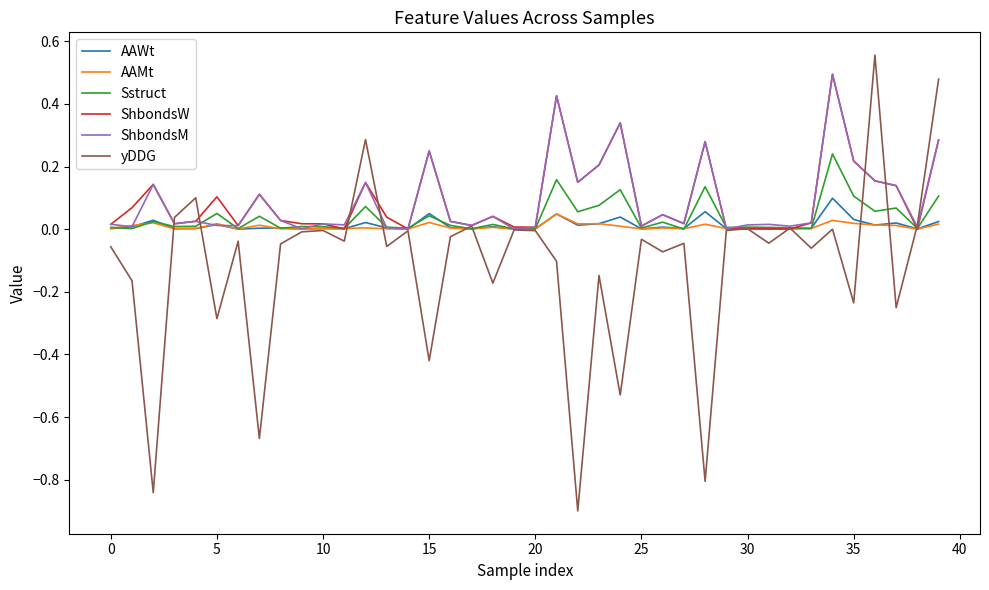

What is the smallest value displayed?

-0.9